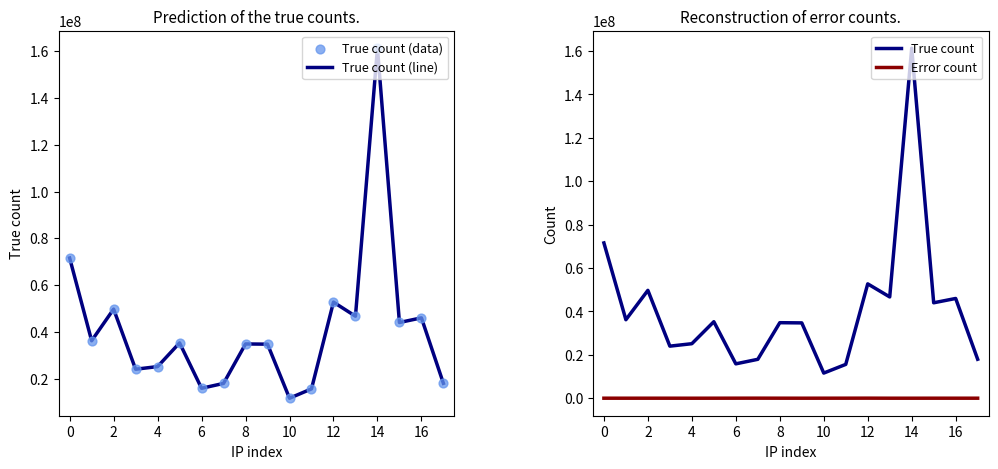

Which series has the largest Y range (max minus min)?

True count (line)